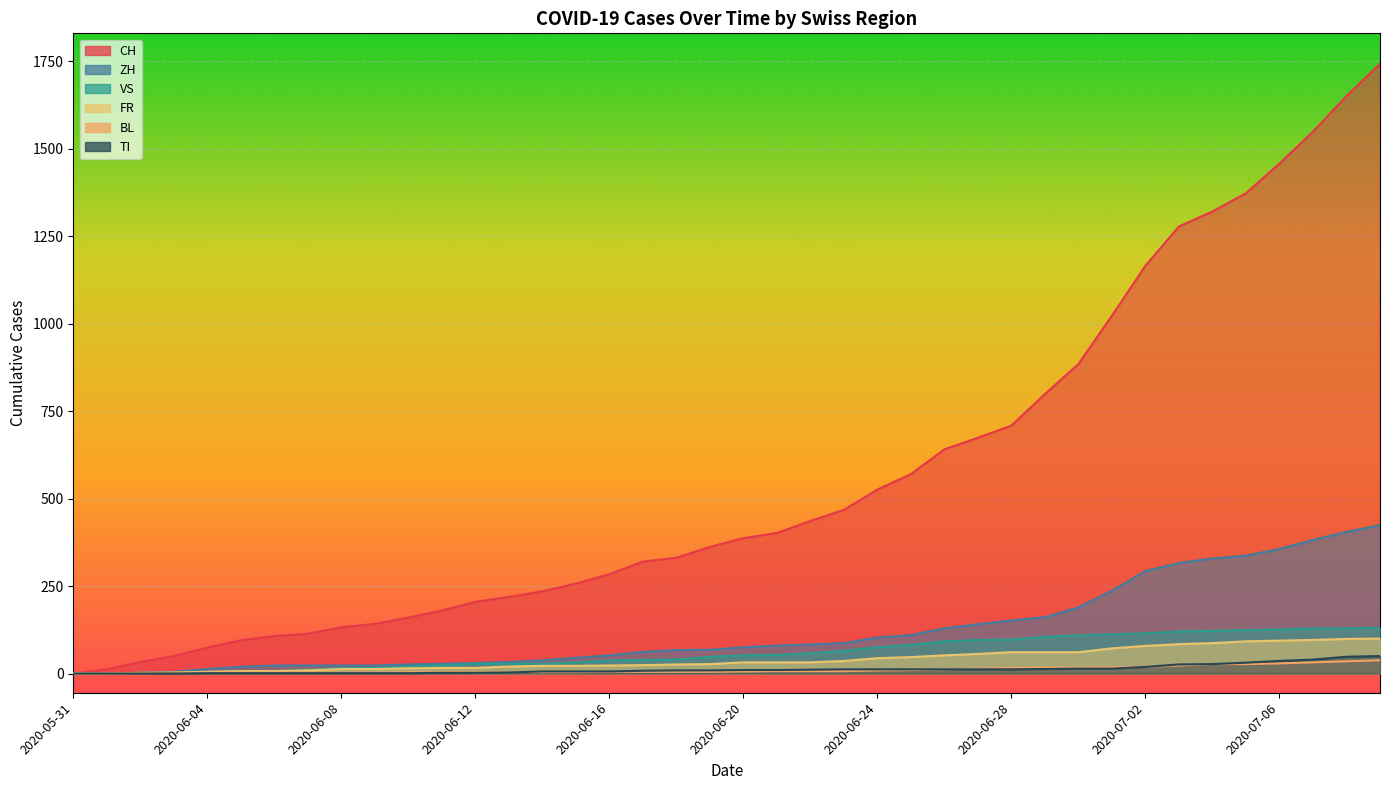

True or false: ZH and FR cross at least once.

False